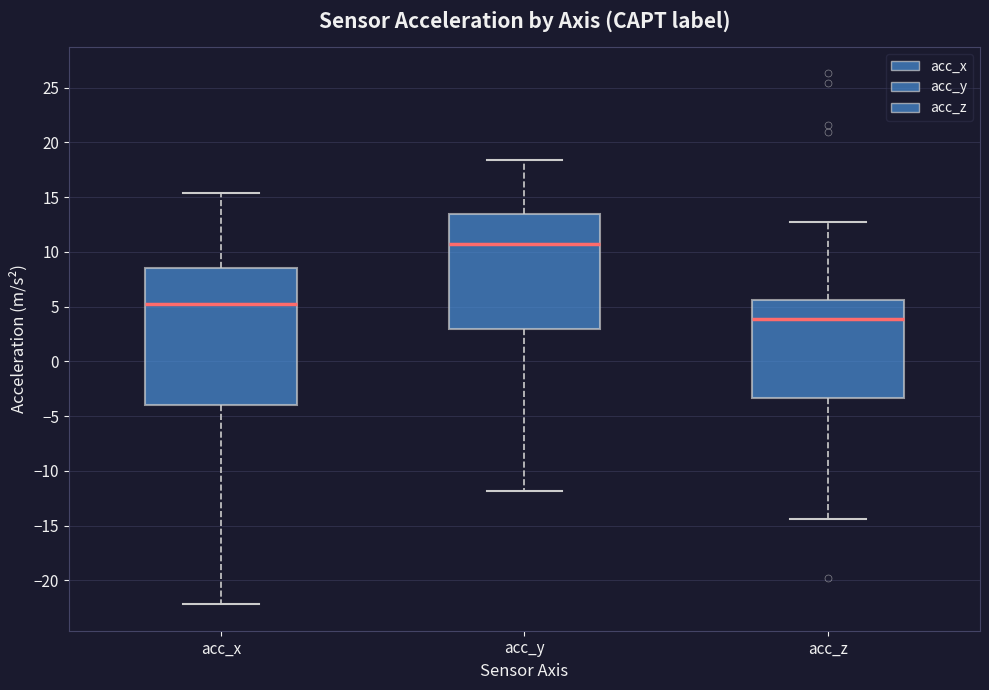

Which box is the tallest, from its lower edge to its upper edge?

acc_x